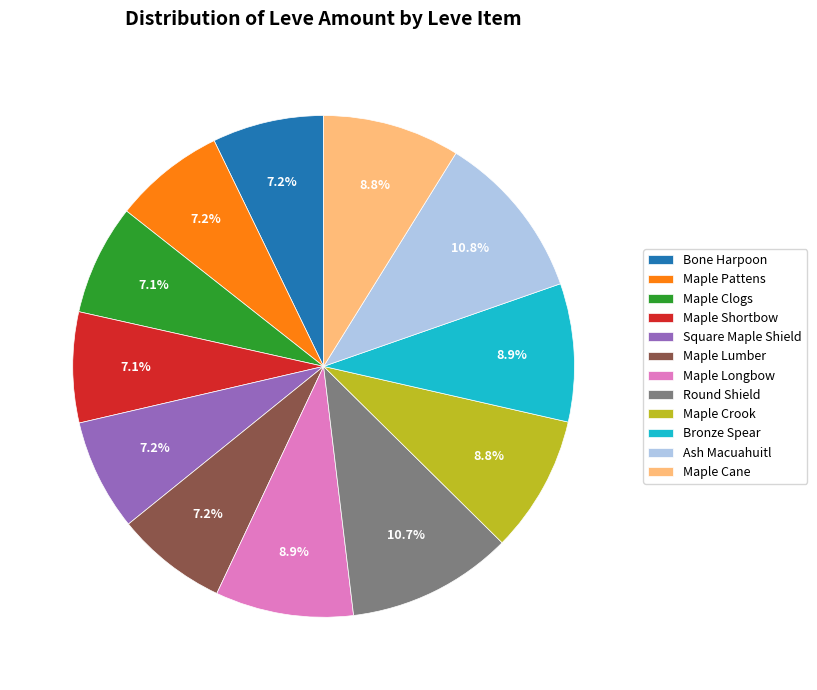

To the nearest percent, what is the difference between the largest and smallest slice percentages?

4%